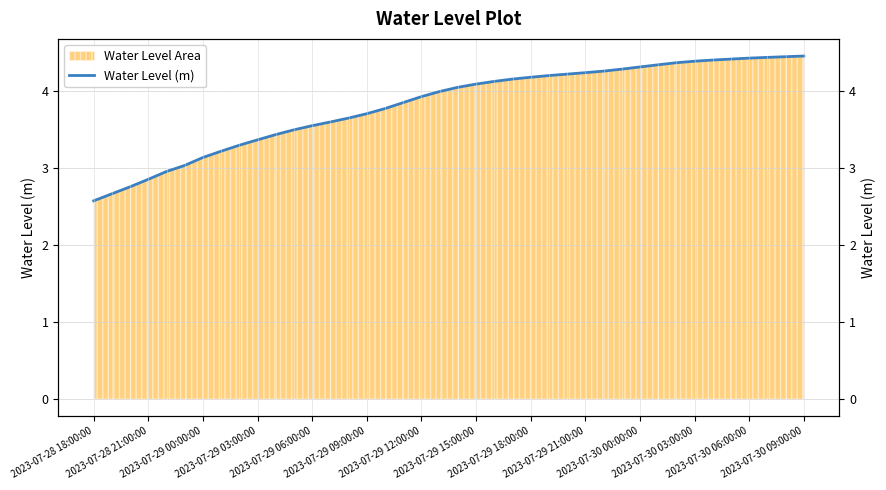

What position from the right is 2023-07-30 03:00:00?

29